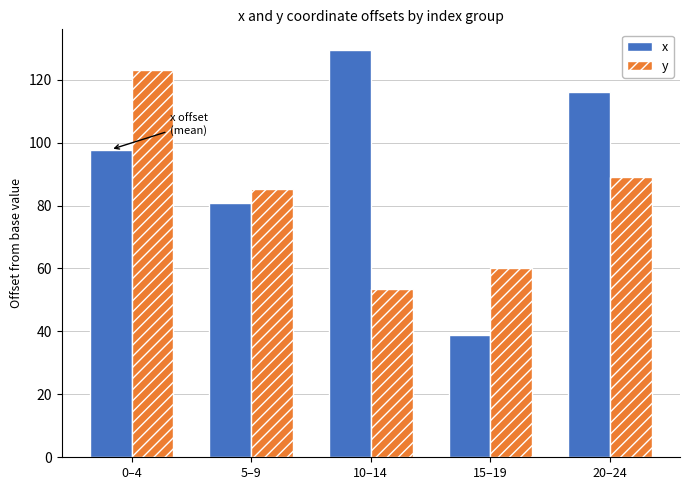

Is the value of y at 15–19 greater than the value of x at 20–24?

No